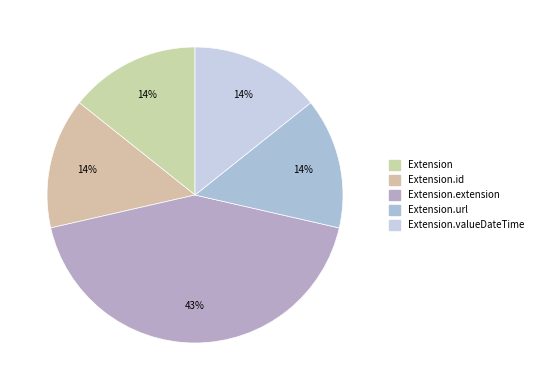

How many segments does this pie chart have?

5